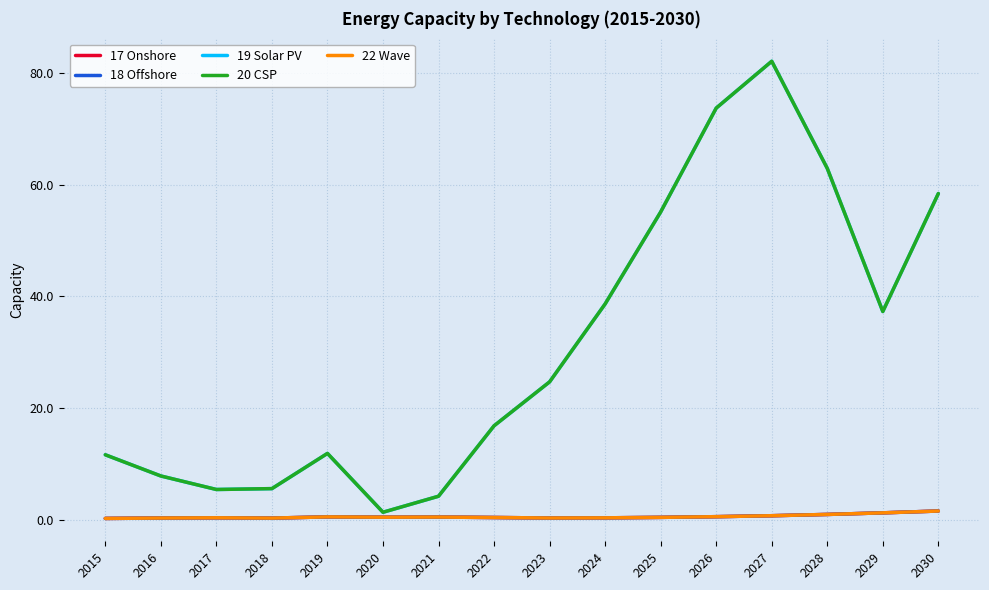

Is this an area chart (filled region under the line)?

No